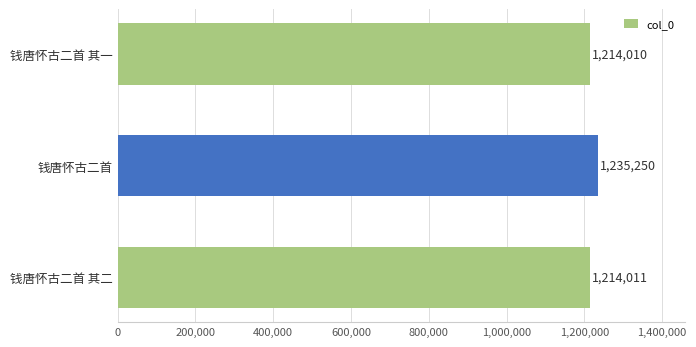

What is the average value?

1221090